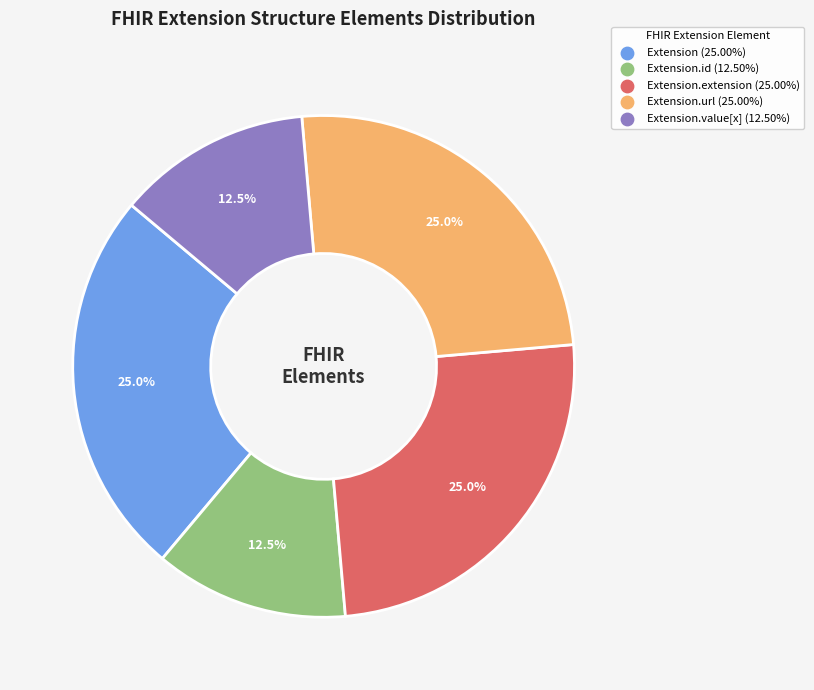

Does any single category account for the majority?

No